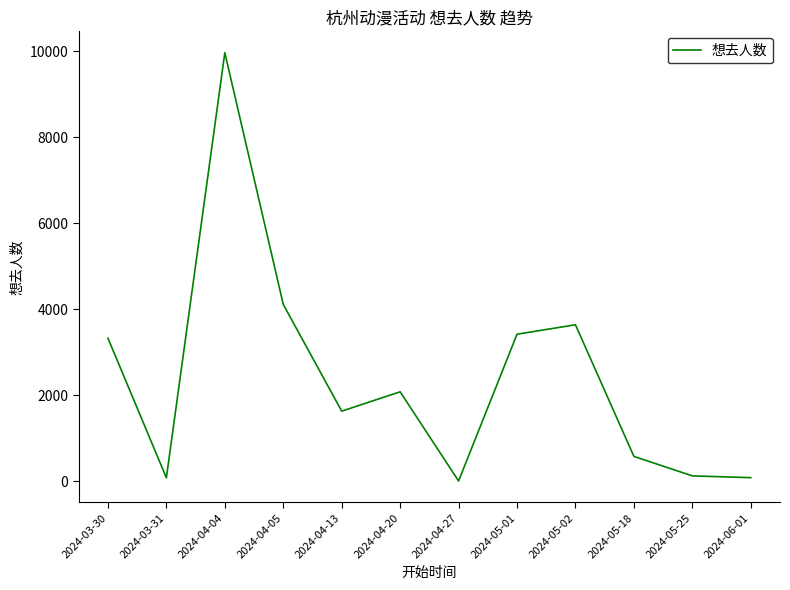

What position from the left is 2024-04-27?

7